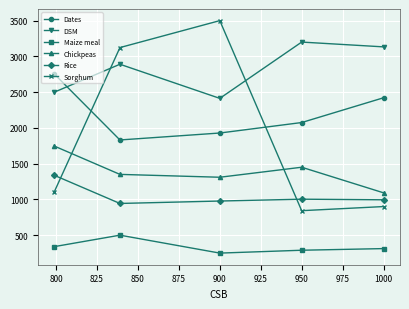

What is the sum of all DSM values?

14136.3